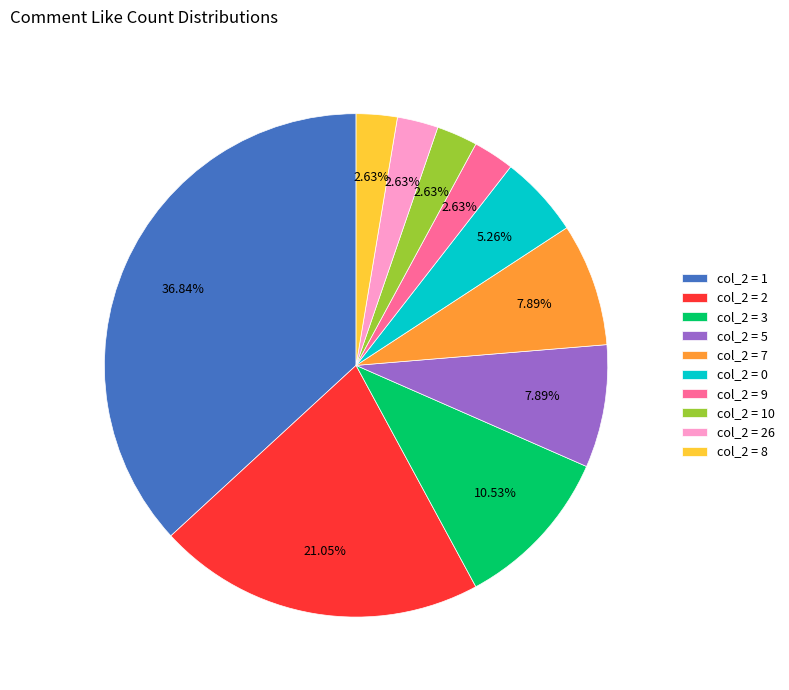

Count the number of slices in the pie.

10